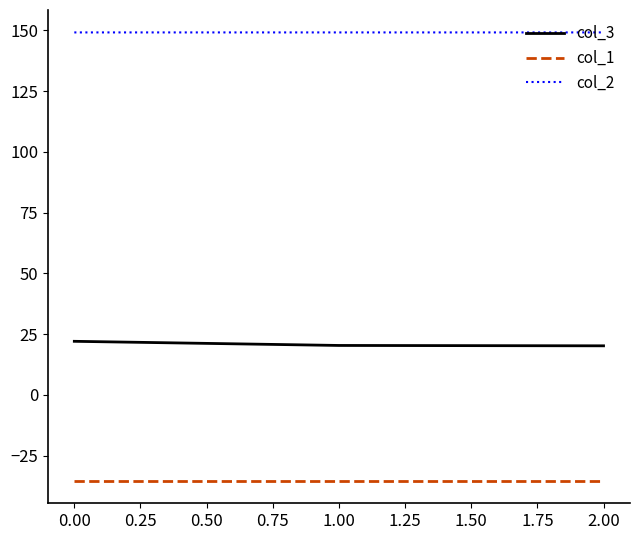

What is the minimum value for col_2?

149.2